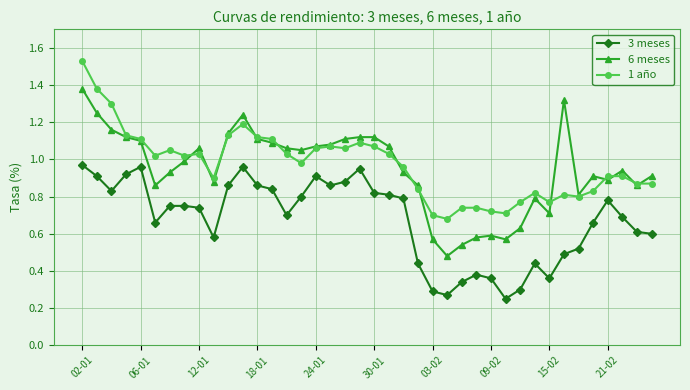

At how many categories does at least one series exceed 0?

40